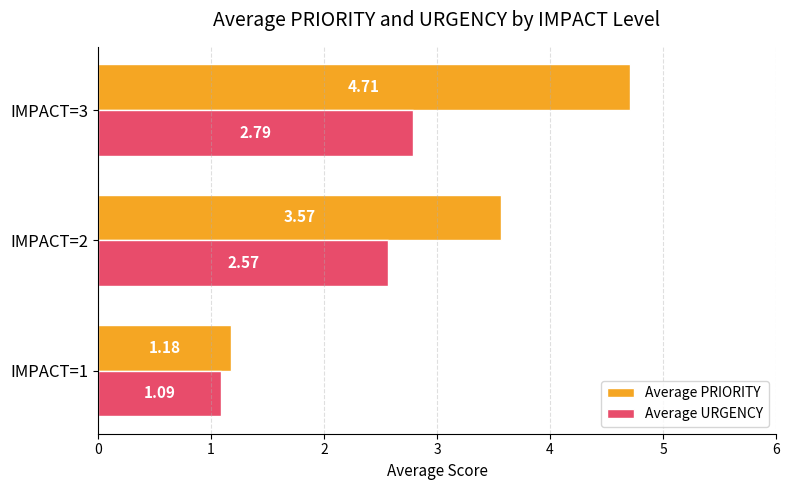

How many data points in Average PRIORITY are above 3?

2